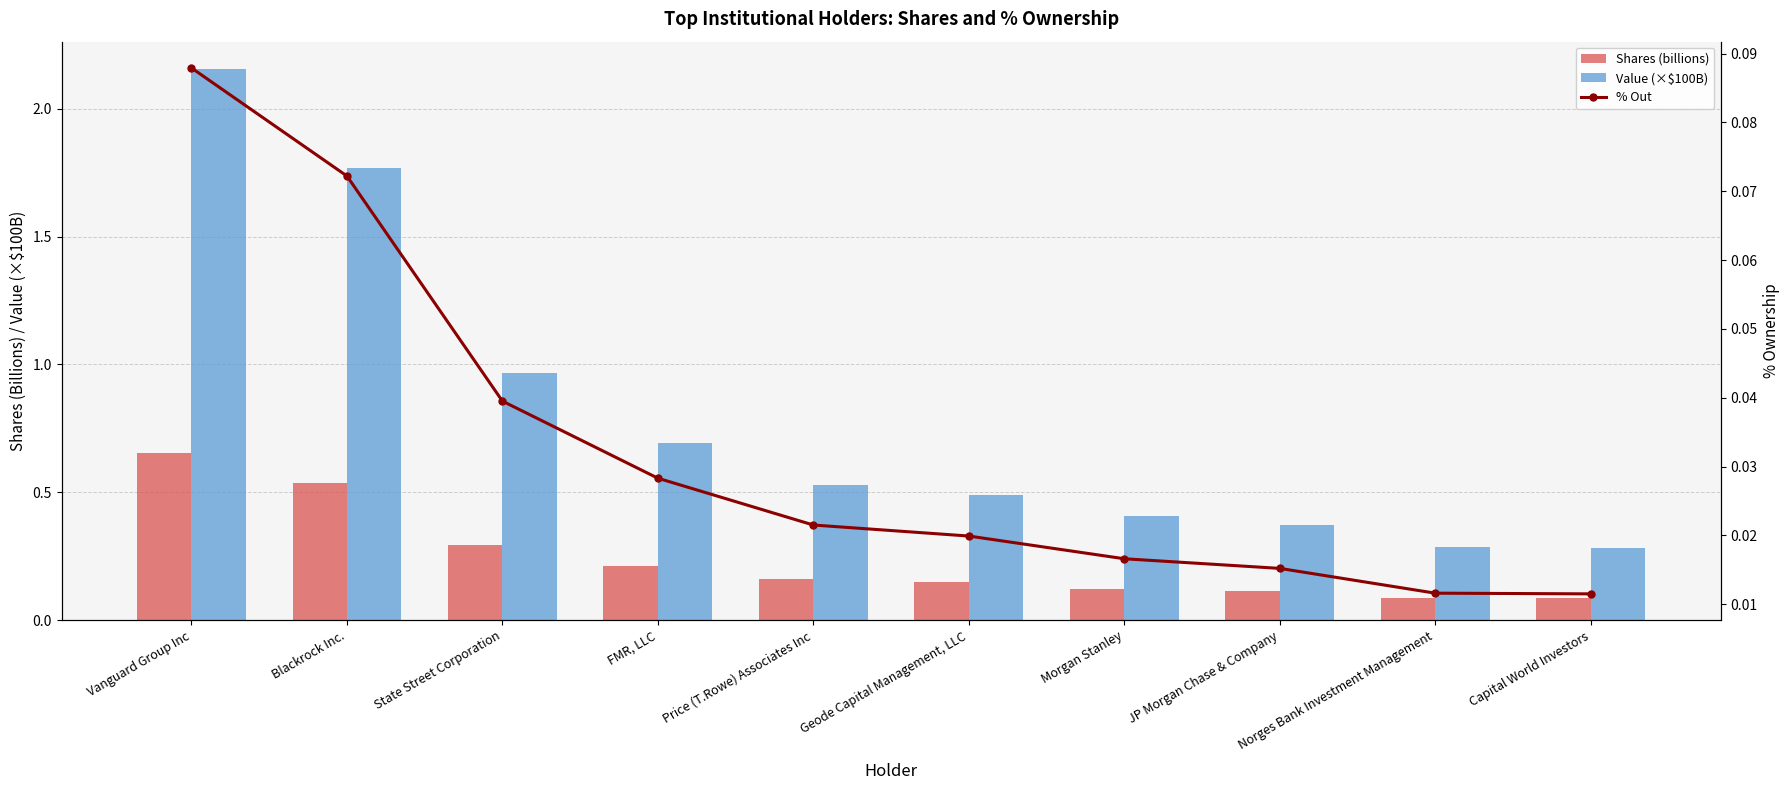

Is the value of Shares (billions) at State Street Corporation greater than the value of Value (×$100B) at Norges Bank Investment Management?

Yes